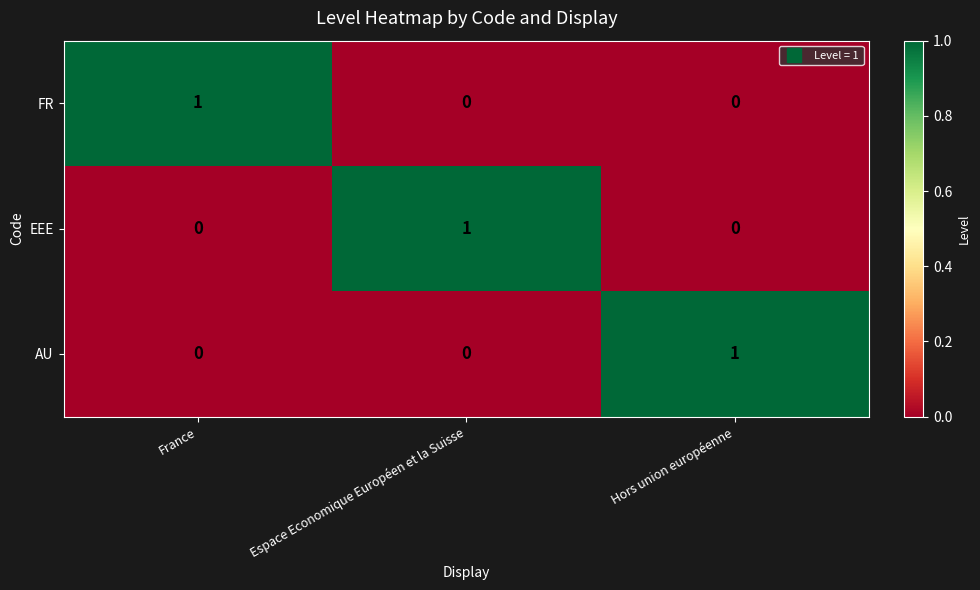

At how many categories does at least one series exceed 0?

3